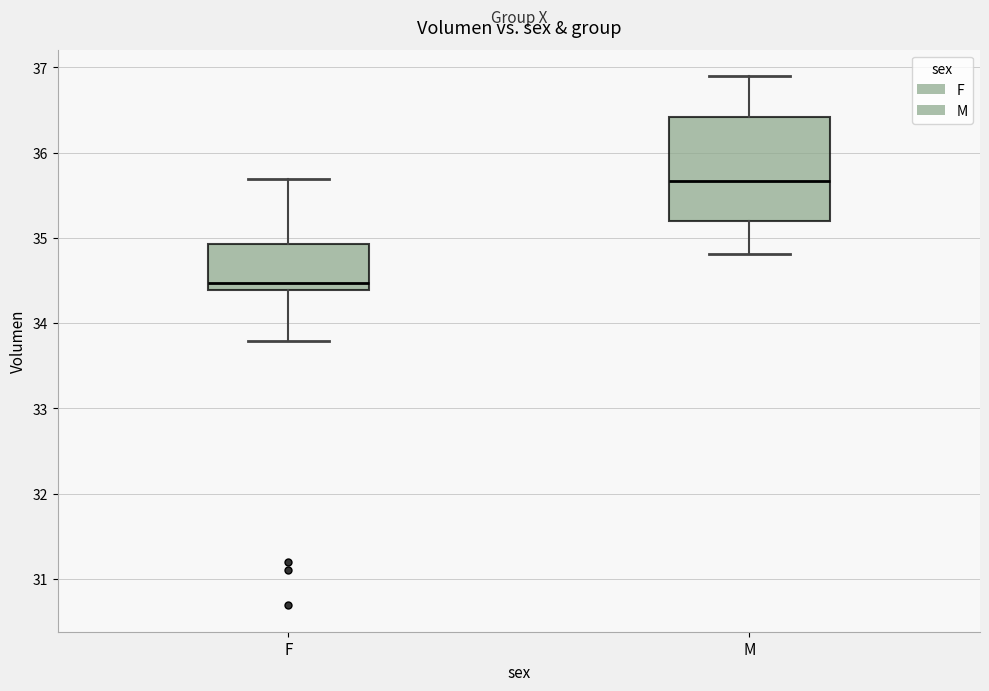

Where does the lower whisker of the box for F end on the y-axis? The values are not printed on the chart, so give them approximately, as read against the axis.

33.8